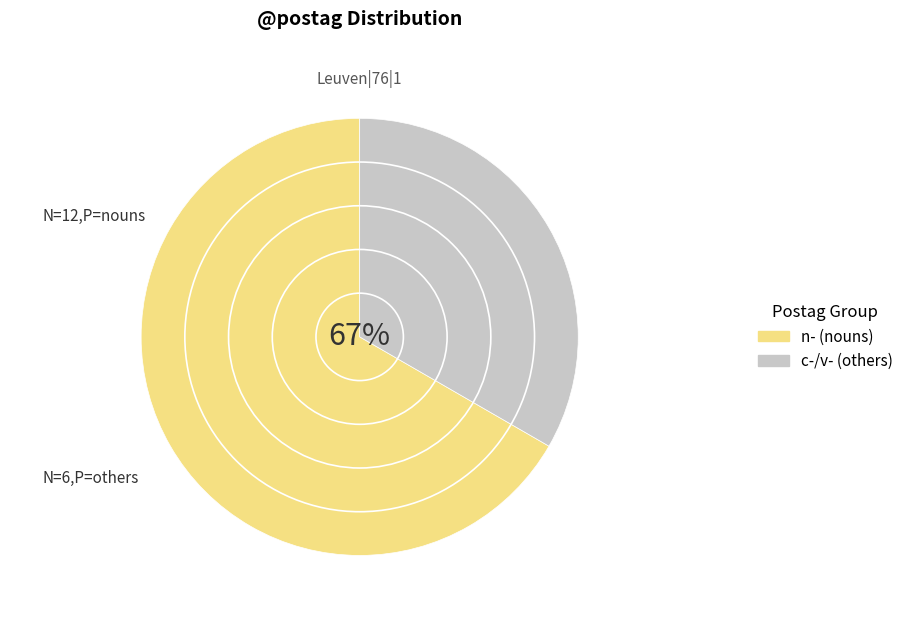

Is n-s---md- the majority of the pie?

No